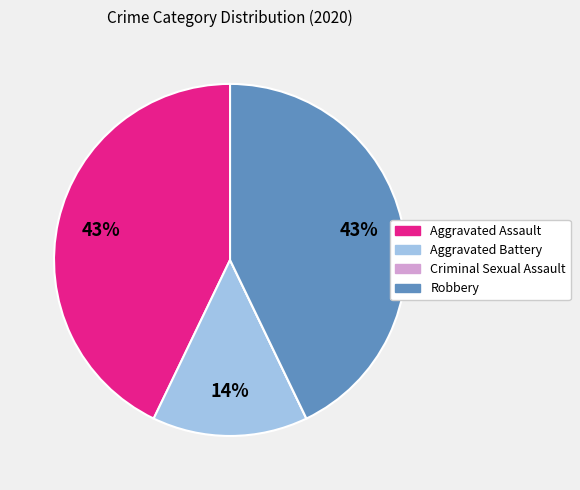

Combined, do Aggravated Assault and Robbery account for over 50%?

Yes